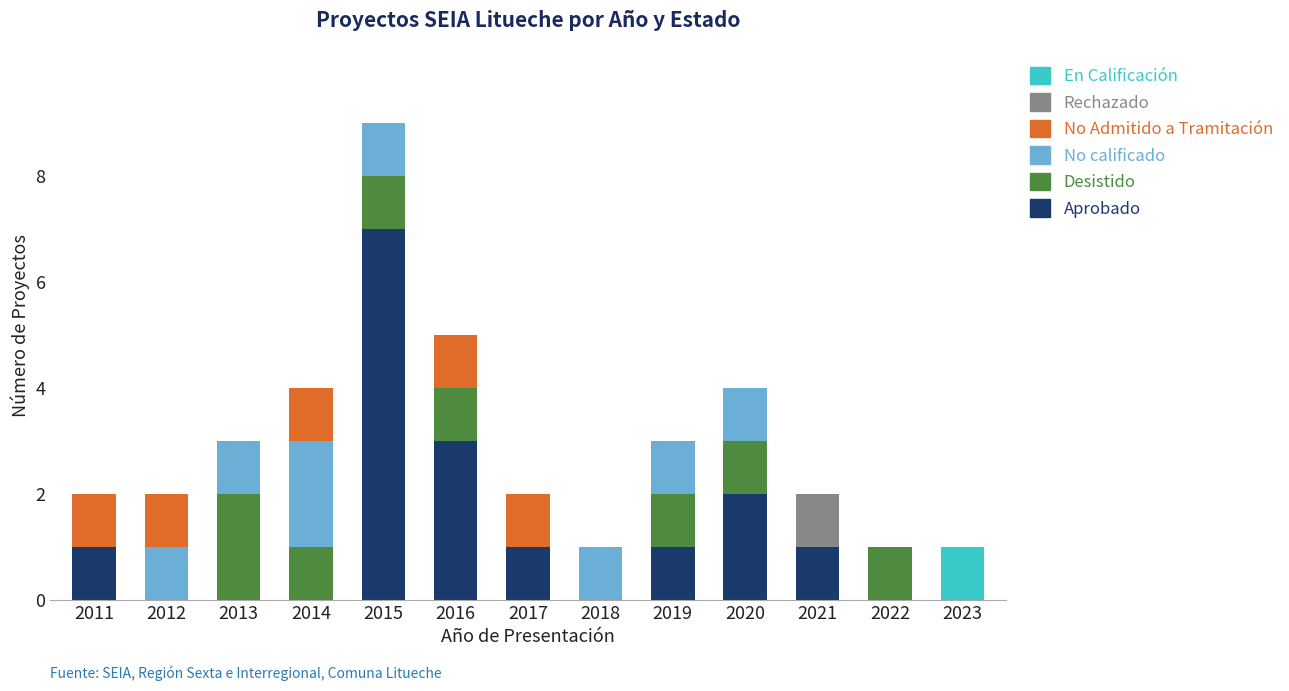

Does the chart contain stacked bars?

Yes